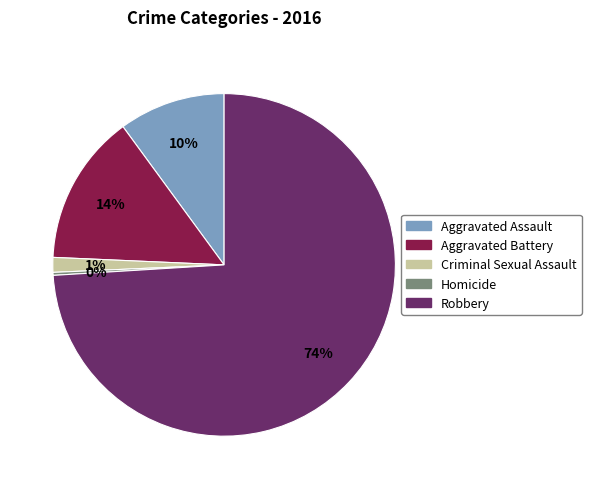

Count the number of slices in the pie.

5